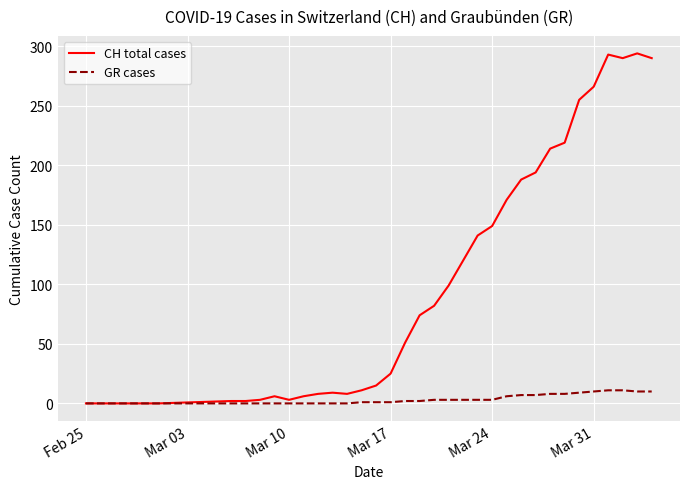

What is the value of the GR cases point at the 29th from the left?

8